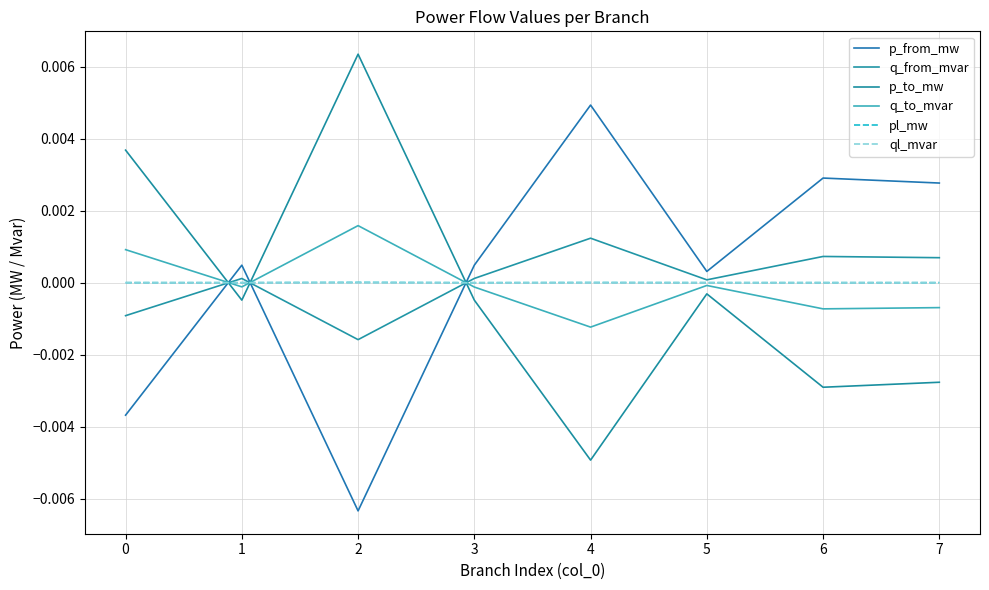

Is this an area chart (filled region under the line)?

No